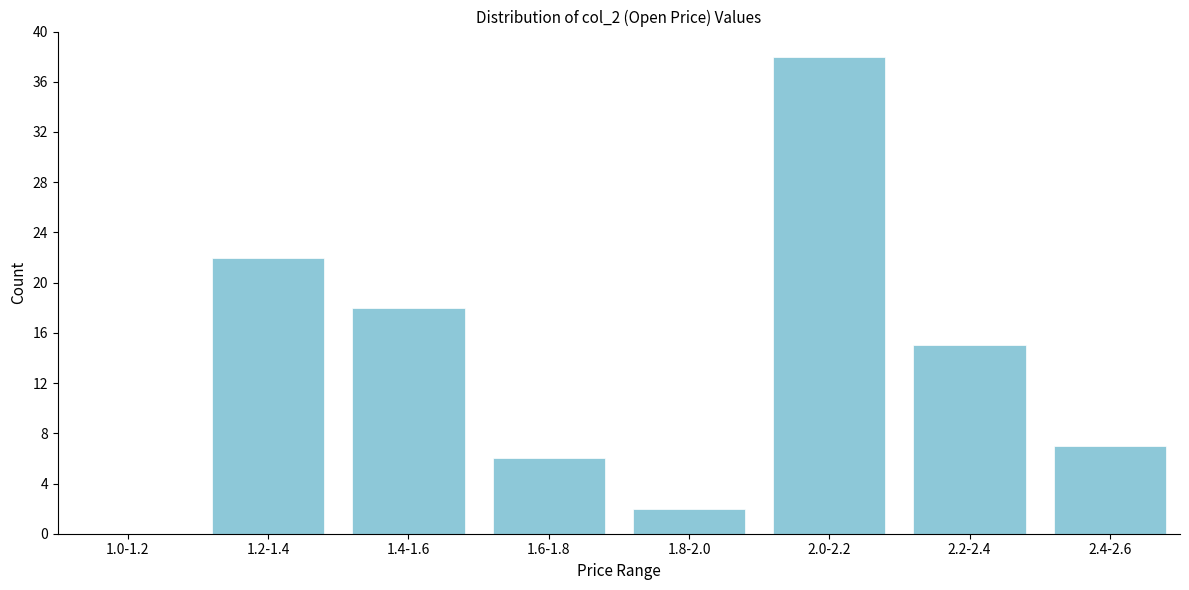

Reading right to left, list all the values displayed in this chart.

2.4-2.6=7	2.2-2.4=15	2.0-2.2=38	1.8-2.0=2	1.6-1.8=6	1.4-1.6=18	1.2-1.4=22	1.0-1.2=0